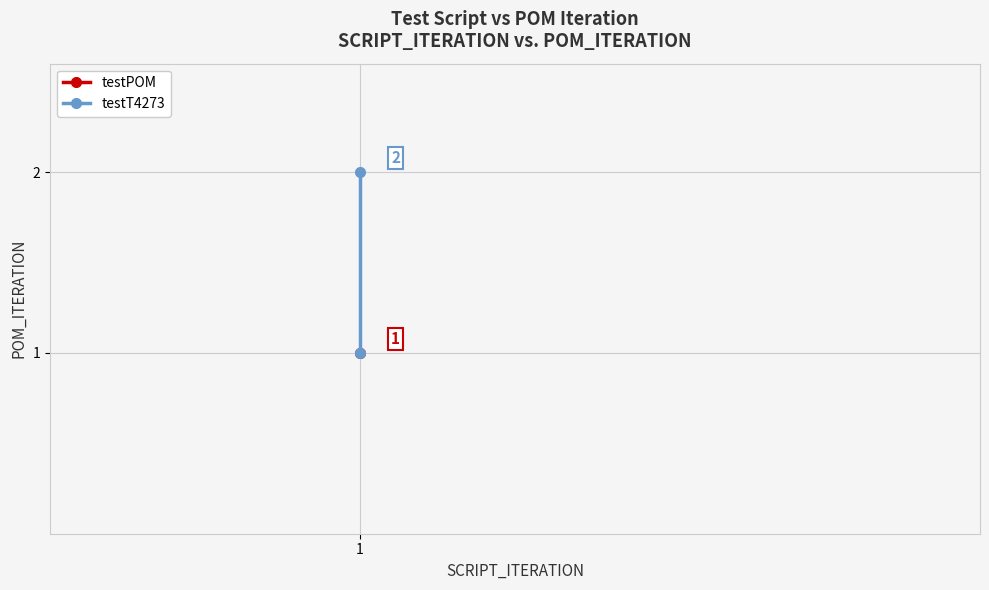

Which category has the lowest value across all series?

1